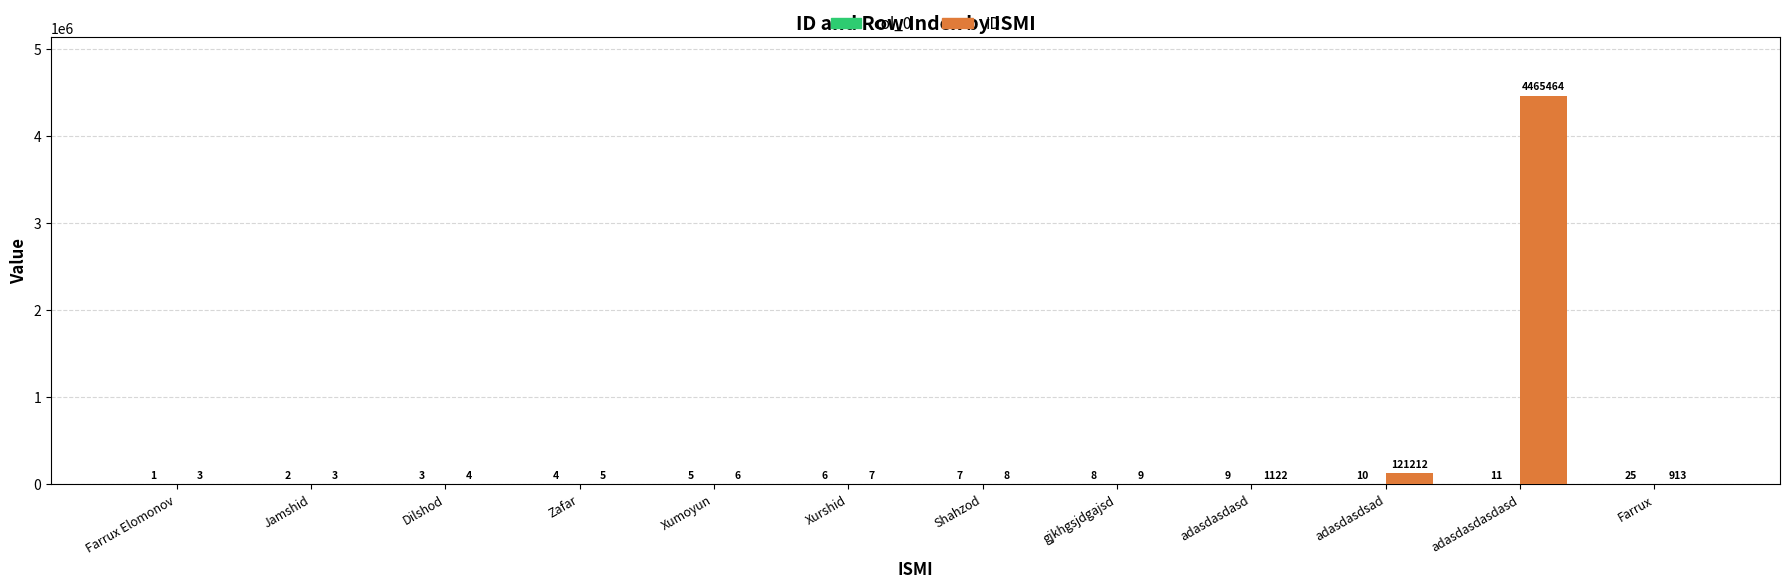

At which category does the chart reach its peak across all series?

adasdasdasdasd